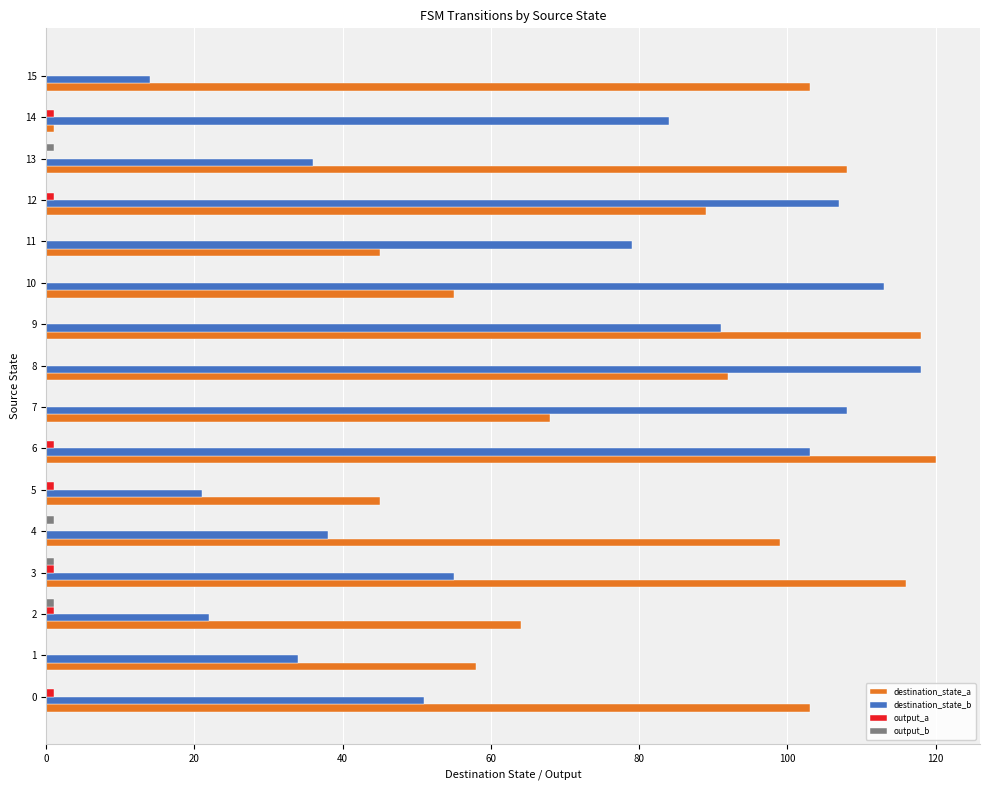

Which series has the largest total across all categories?

destination_state_a